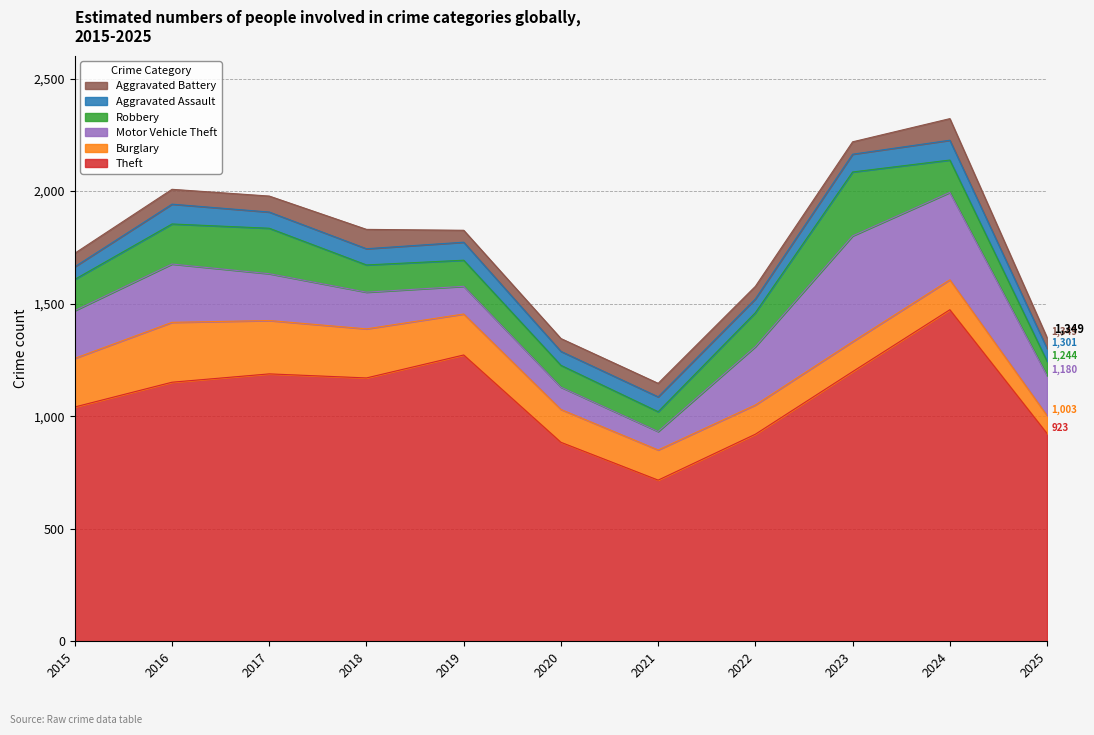

Where is the first local maximum for Aggravated Assault?

2016